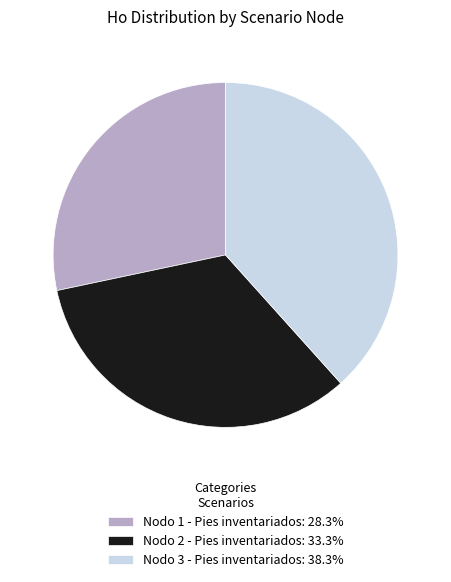

Is it true that Nodo 3 - Pies inventariados is 38% of the pie?

True